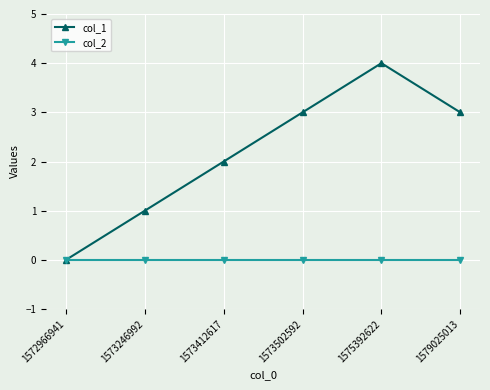

At which category is the sum across all series the highest?

1575392622